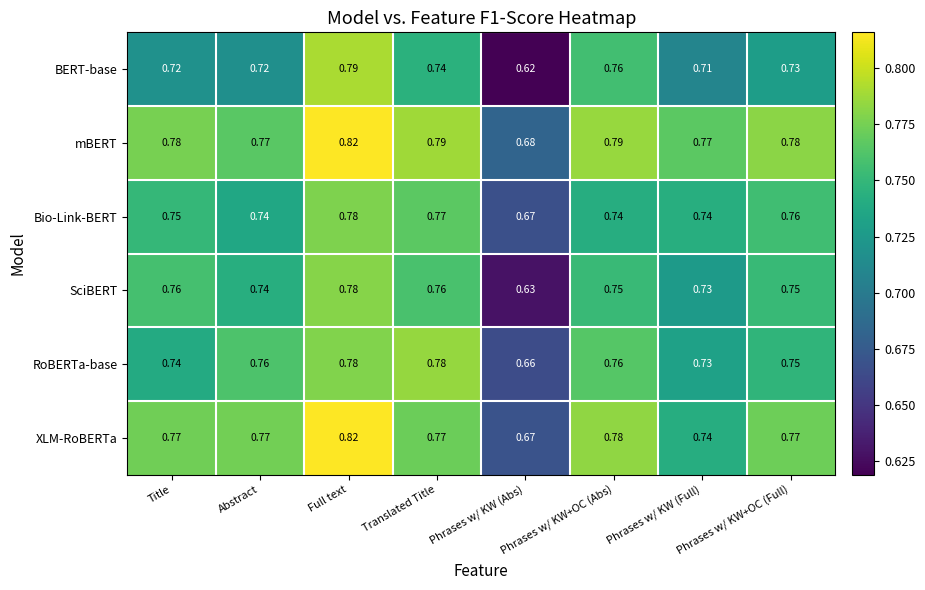

Which series has the largest total across all categories?

mBERT